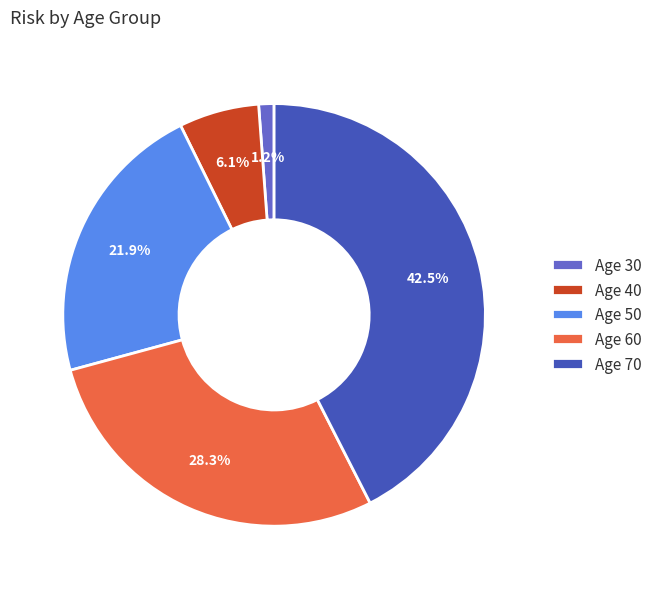

How much of the chart is everything except Age 70?

57.5%